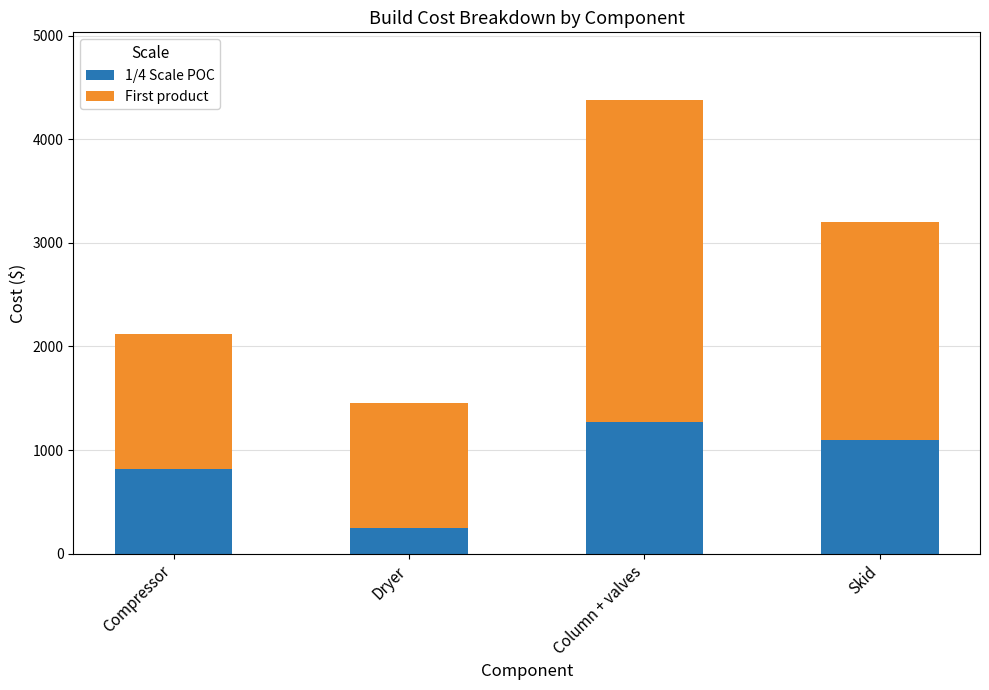

Read the 1/4 Scale POC value at Dryer.

250